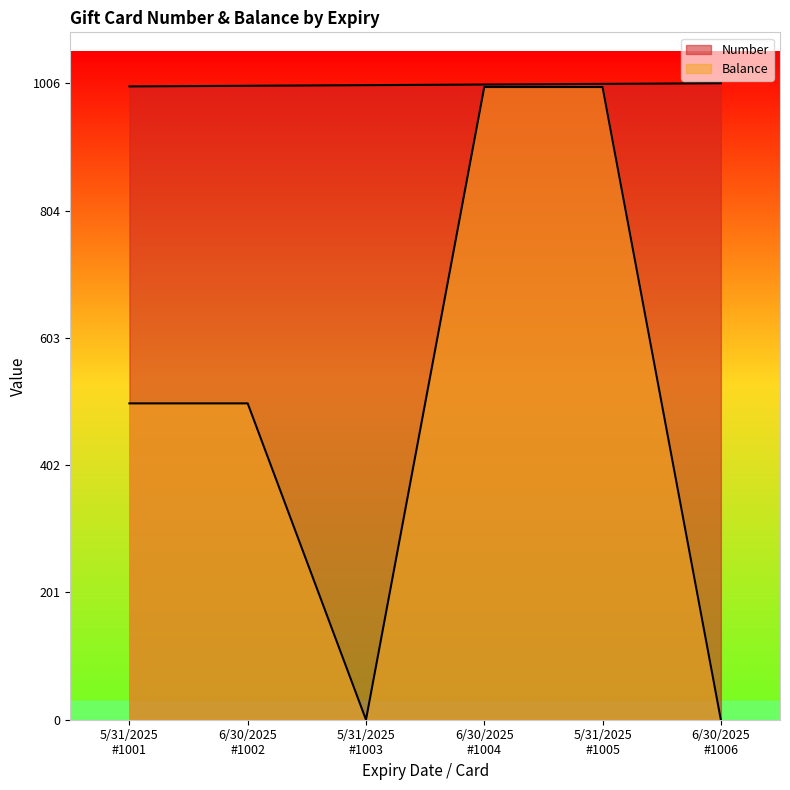

How many values in the Number series exceed 1004?

2